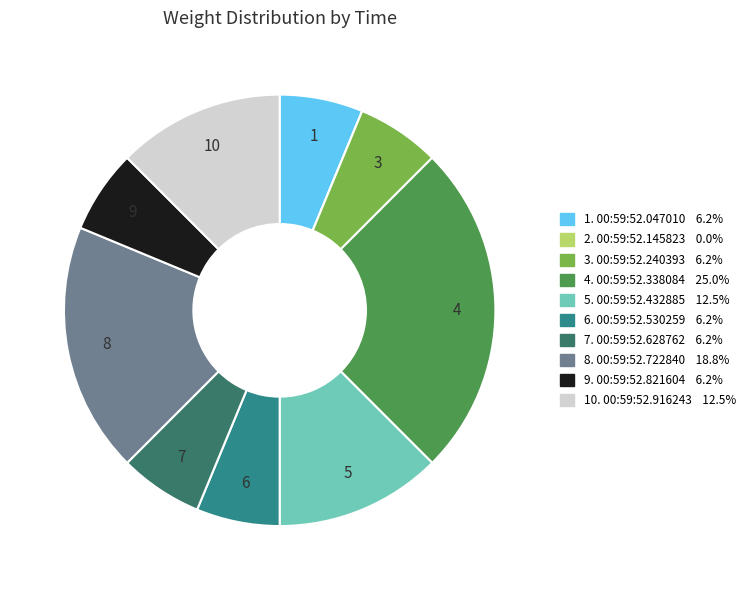

What is the largest slice in the pie chart?

00:59:52.338084